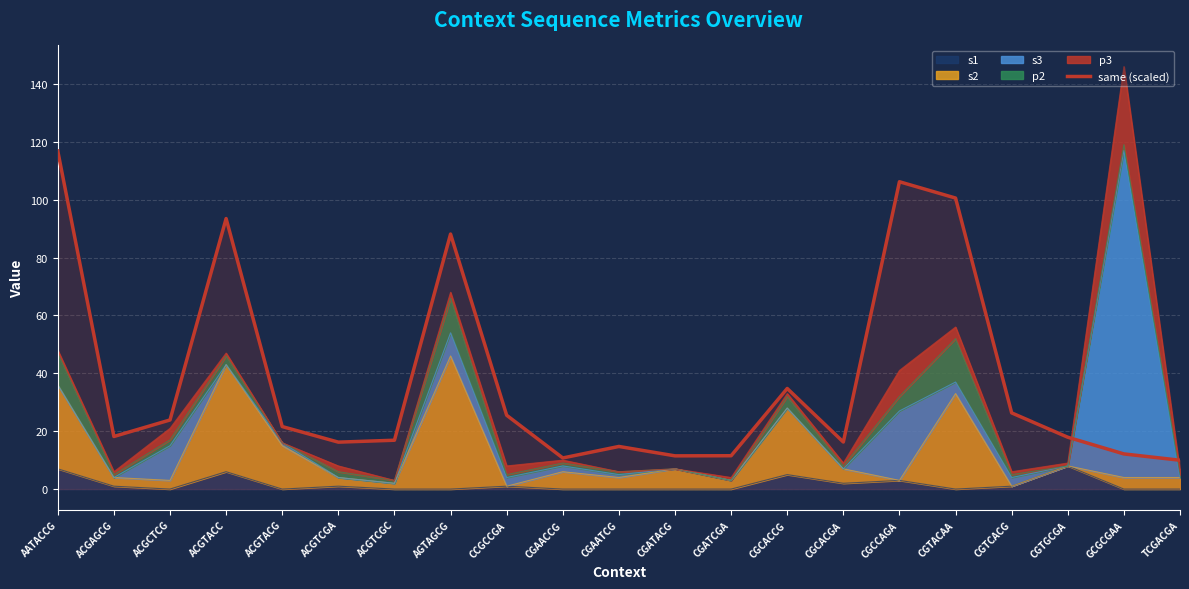

Reading left to right, transcribe all the data shown in this chart.

AATACCG=116.8	ACGAGCG=18.2	ACGCTCG=23.9	ACGTACC=93.5	ACGTACG=21.6	ACGTCGA=16.2	ACGTCGC=16.9	AGTAGCG=88.1	CCGCCGA=25.5	CGAACCG=10.8	CGAATCG=14.7	CGATACG=11.5	CGATCGA=11.5	CGCACCG=34.8	CGCACGA=16.3	CGCCAGA=106.2	CGTACAA=100.6	CGTCACG=26.3	CGTGCGA=17.9	GCGCGAA=12.2	TCGACGA=10.0